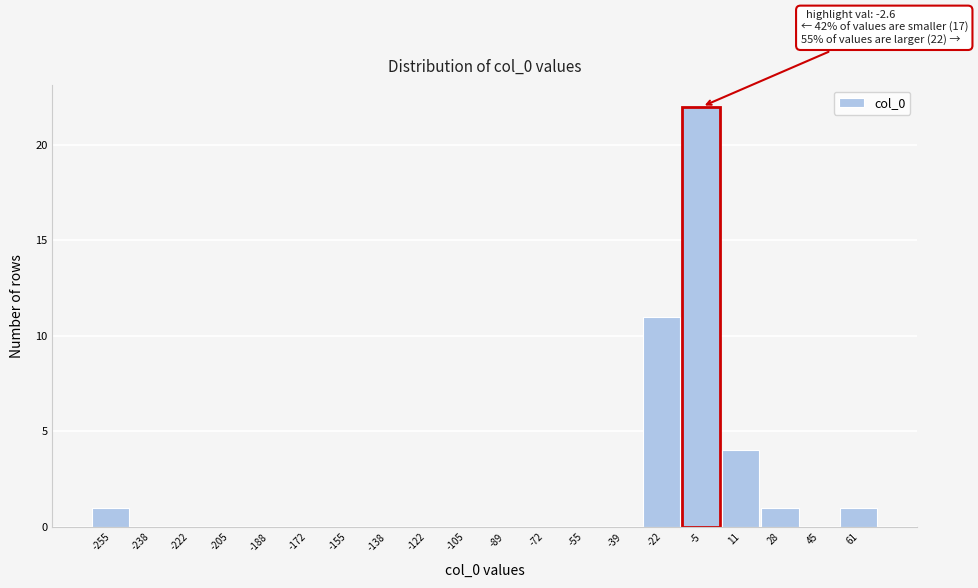

Reading right to left, list all the values displayed in this chart.

61=1	45=0	28=1	11=4	-5=22	-22=11	-39=0	-55=0	-72=0	-89=0	-105=0	-122=0	-138=0	-155=0	-172=0	-188=0	-205=0	-222=0	-238=0	-255=1